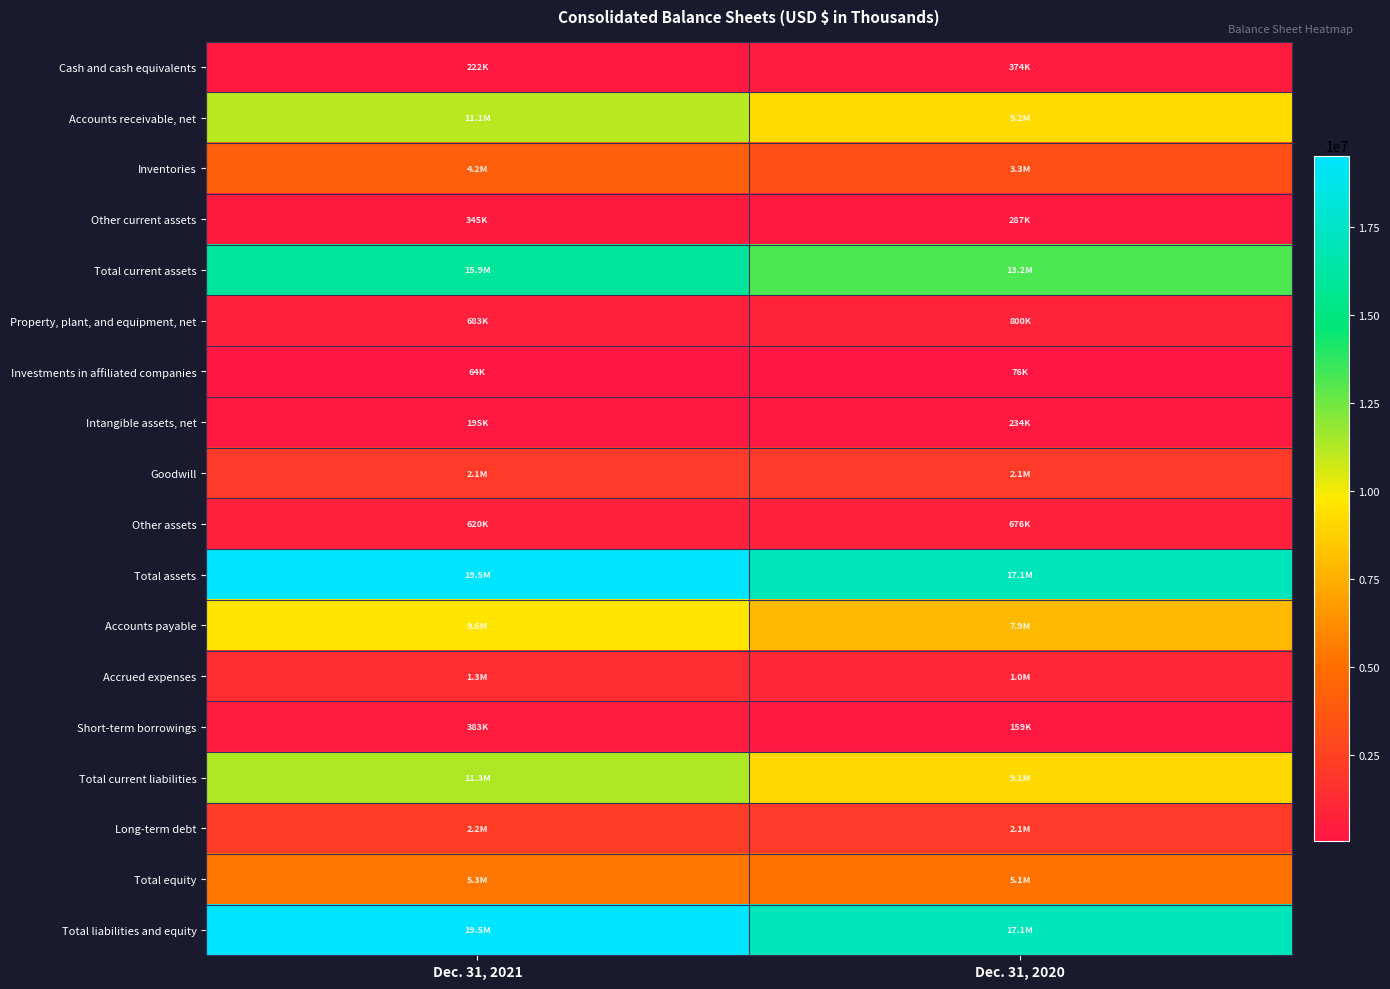

What is the smallest value displayed?

63695